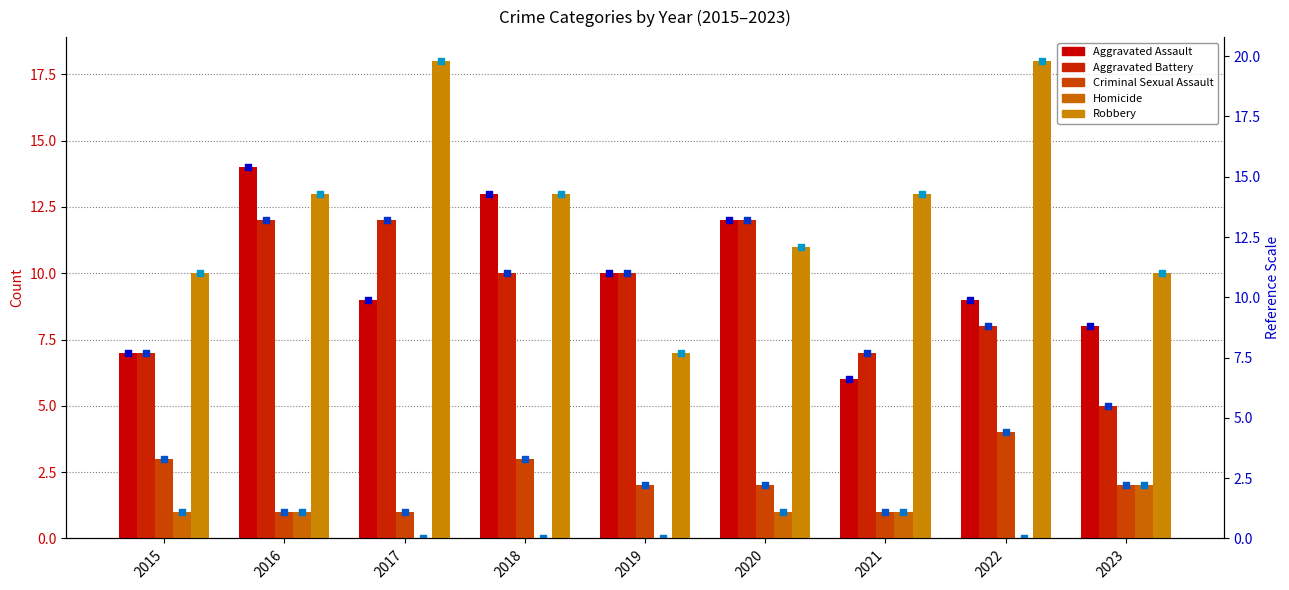

At how many categories does at least one series exceed 16?

2